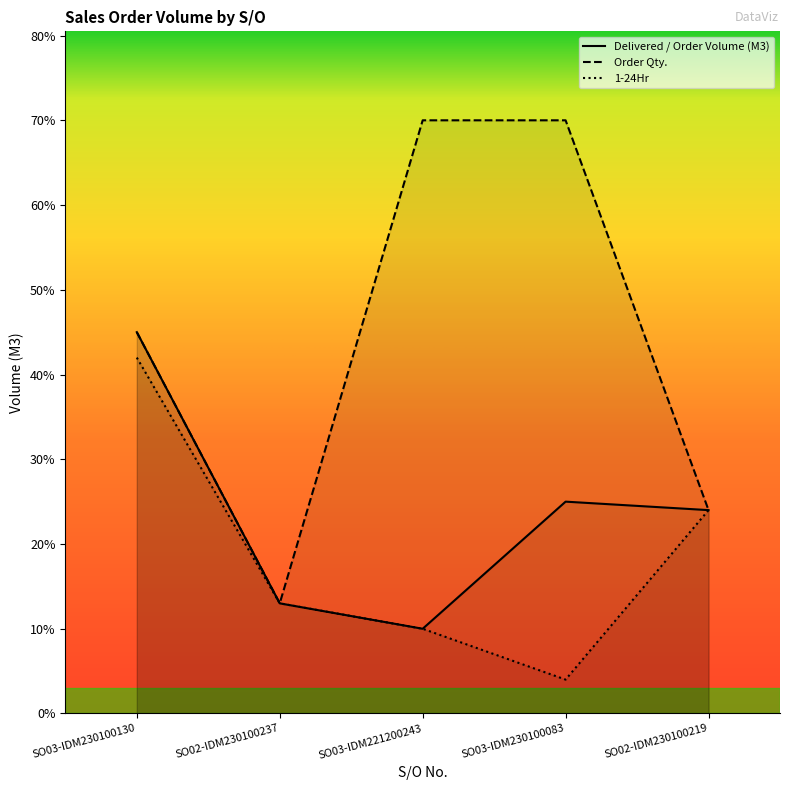

True or false: Order Qty. has more than 2 points higher than both neighbors.

False